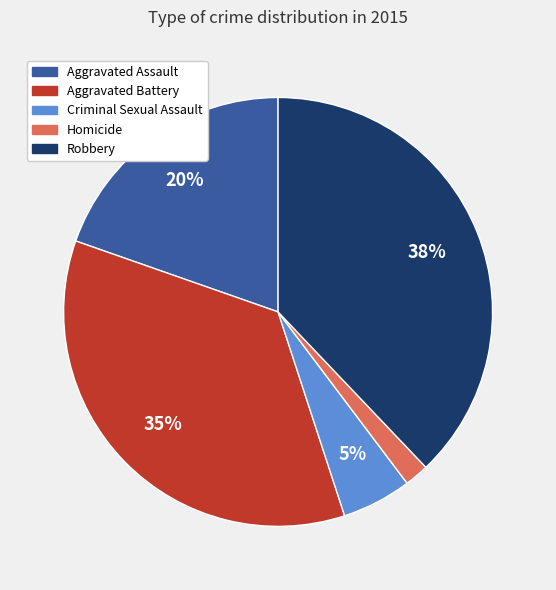

To the nearest percent, what is the difference between the Criminal Sexual Assault and Homicide slice percentages?

3%